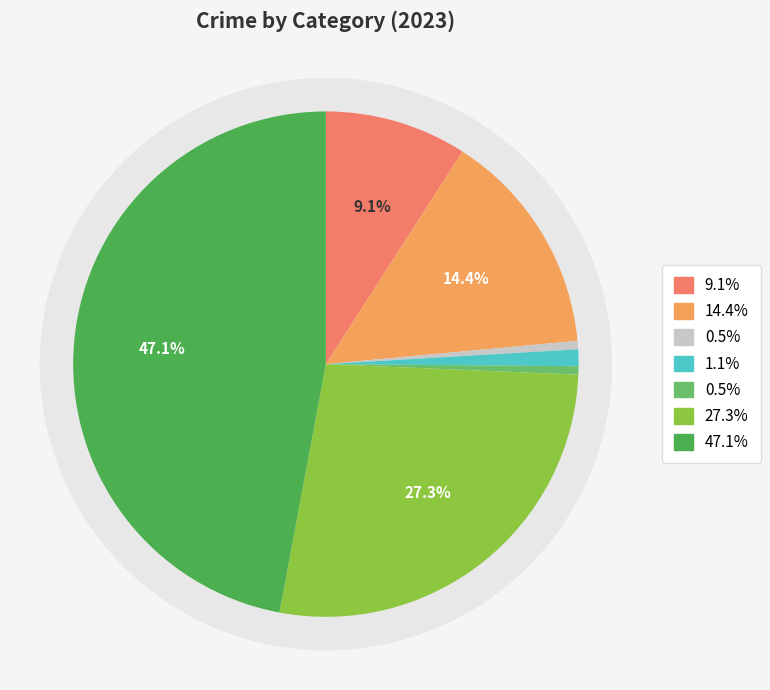

How many segments does this pie chart have?

7